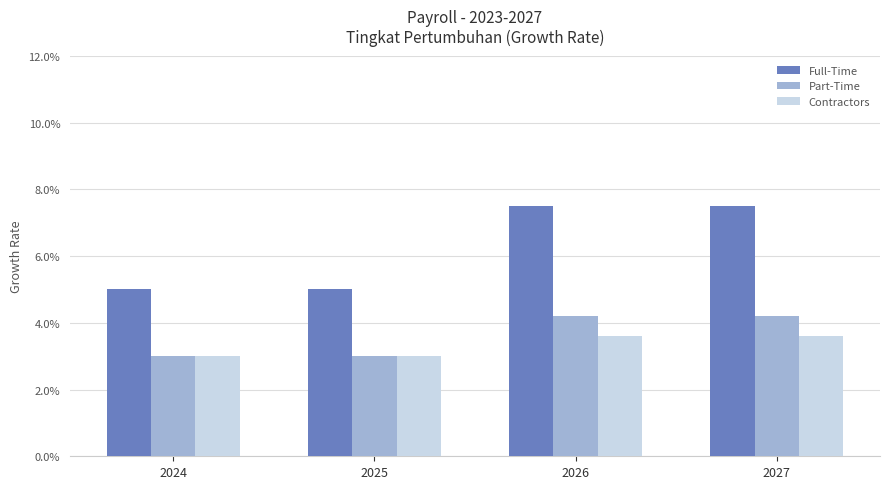

Which series changed the most between 2024 and 2025?

Full-Time